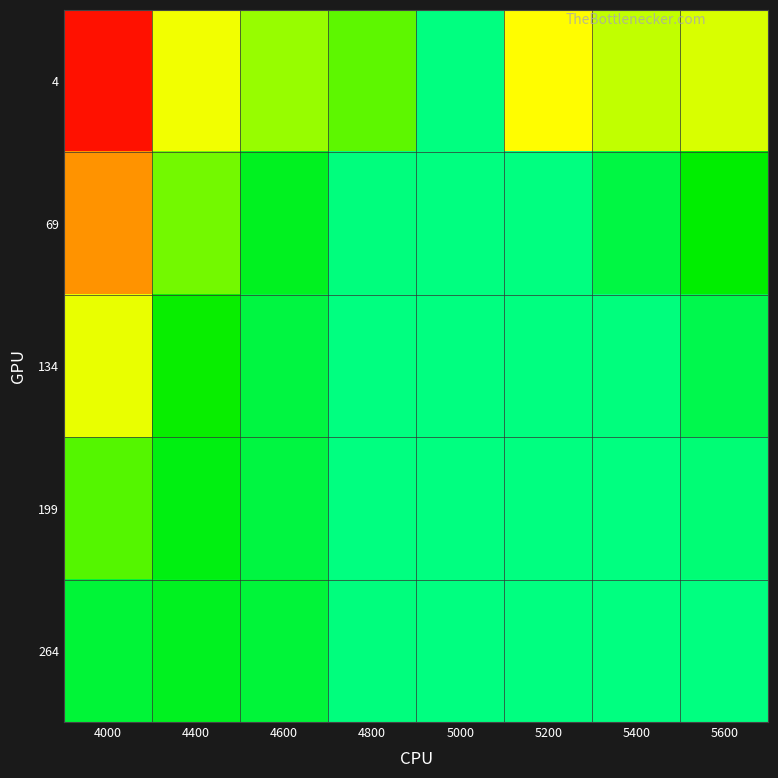

Between 4600 and 4400, which is larger?

4400